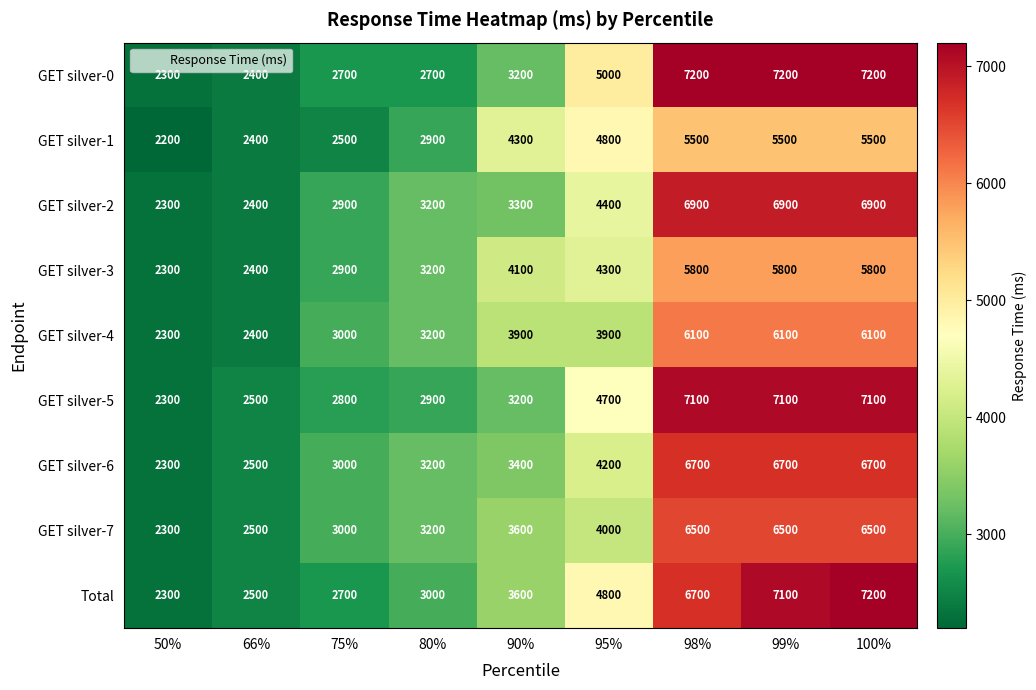

At how many categories does at least one series exceed 6339?

3